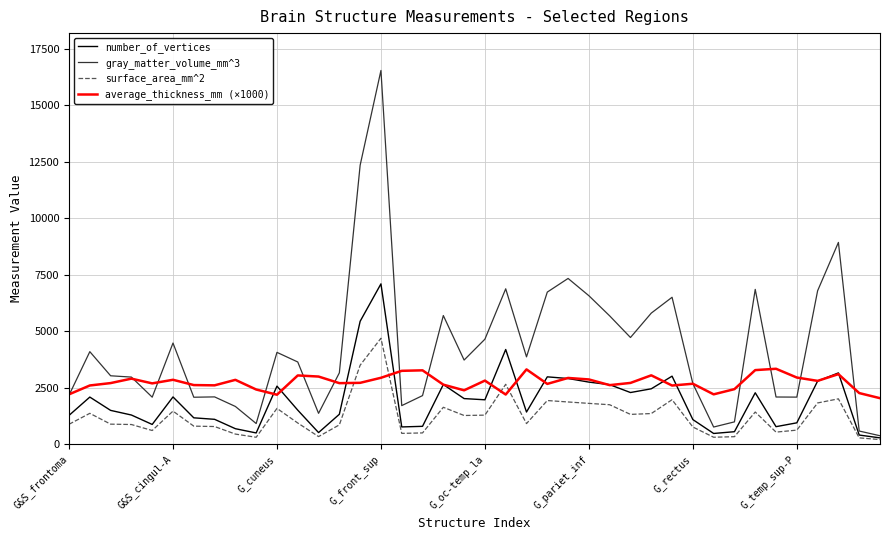

Which series has the largest total across all categories?

gray_matter_volume_mm^3